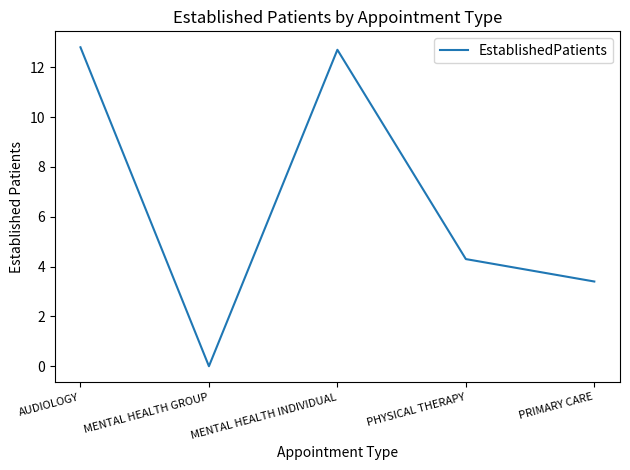

How many interior local valleys (lower than both neighbors) does the data have?

1